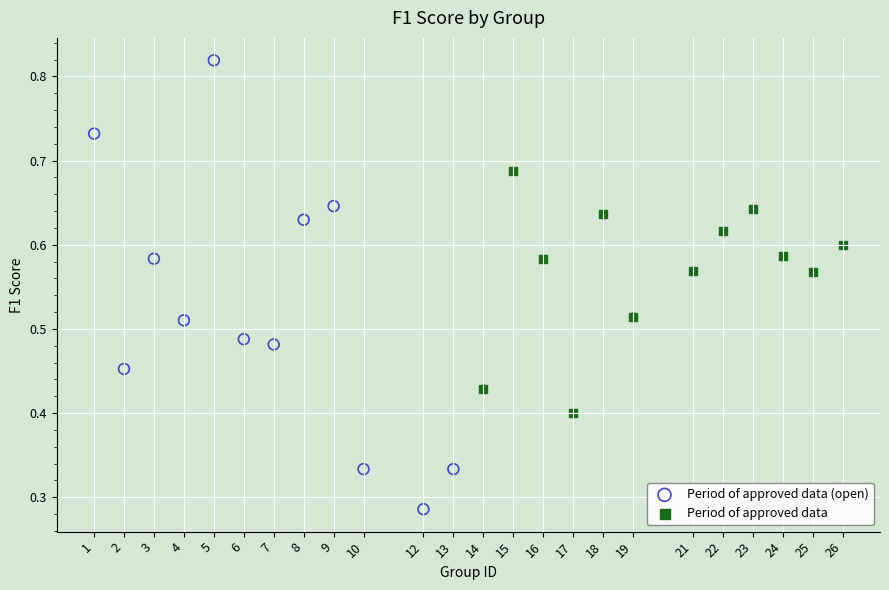

Which series reaches the minimum Y coordinate?

Period of approved data (open)